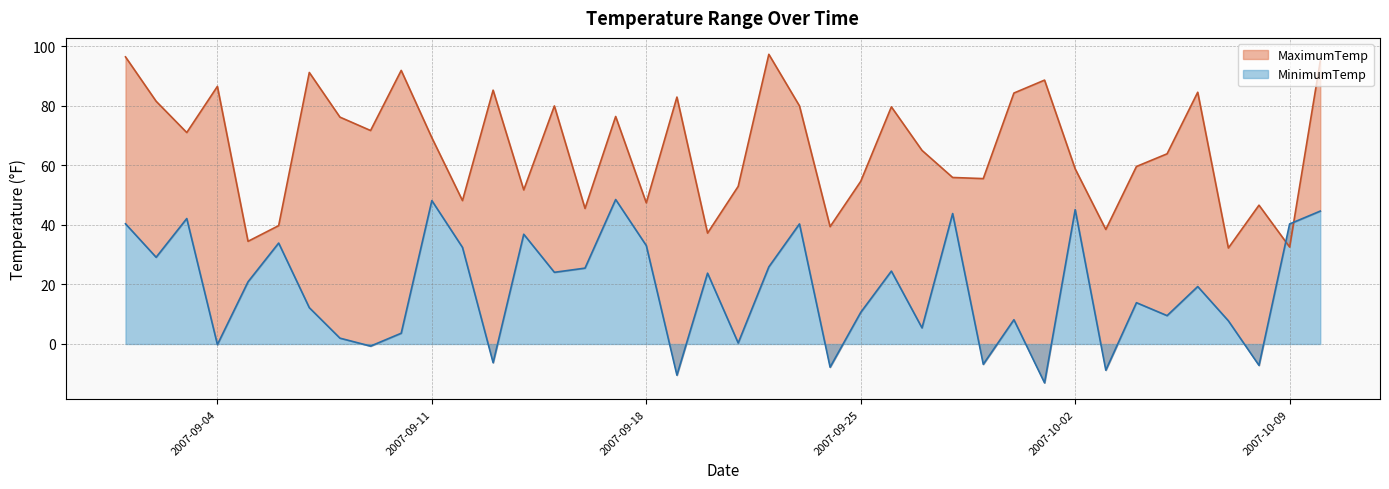

What is the greatest value displayed?

97.3